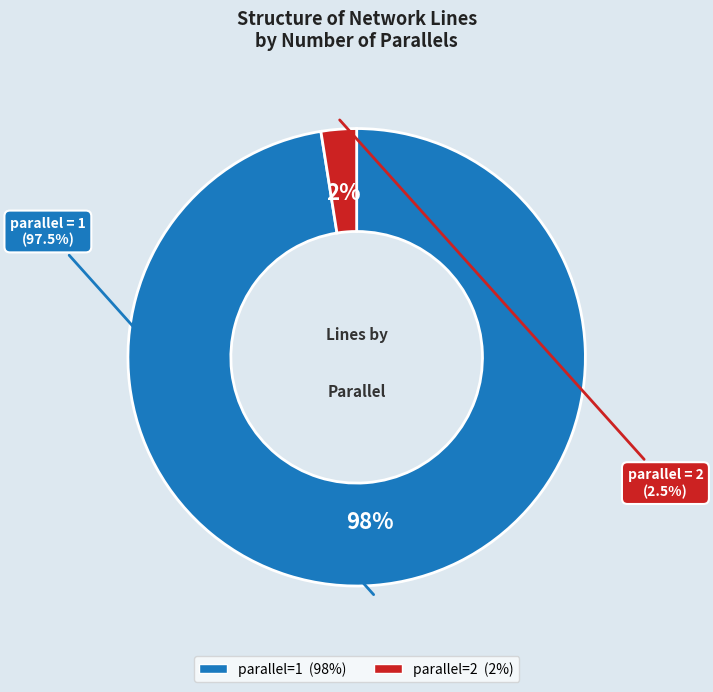

To the nearest percent, what is the average slice percentage?

50%